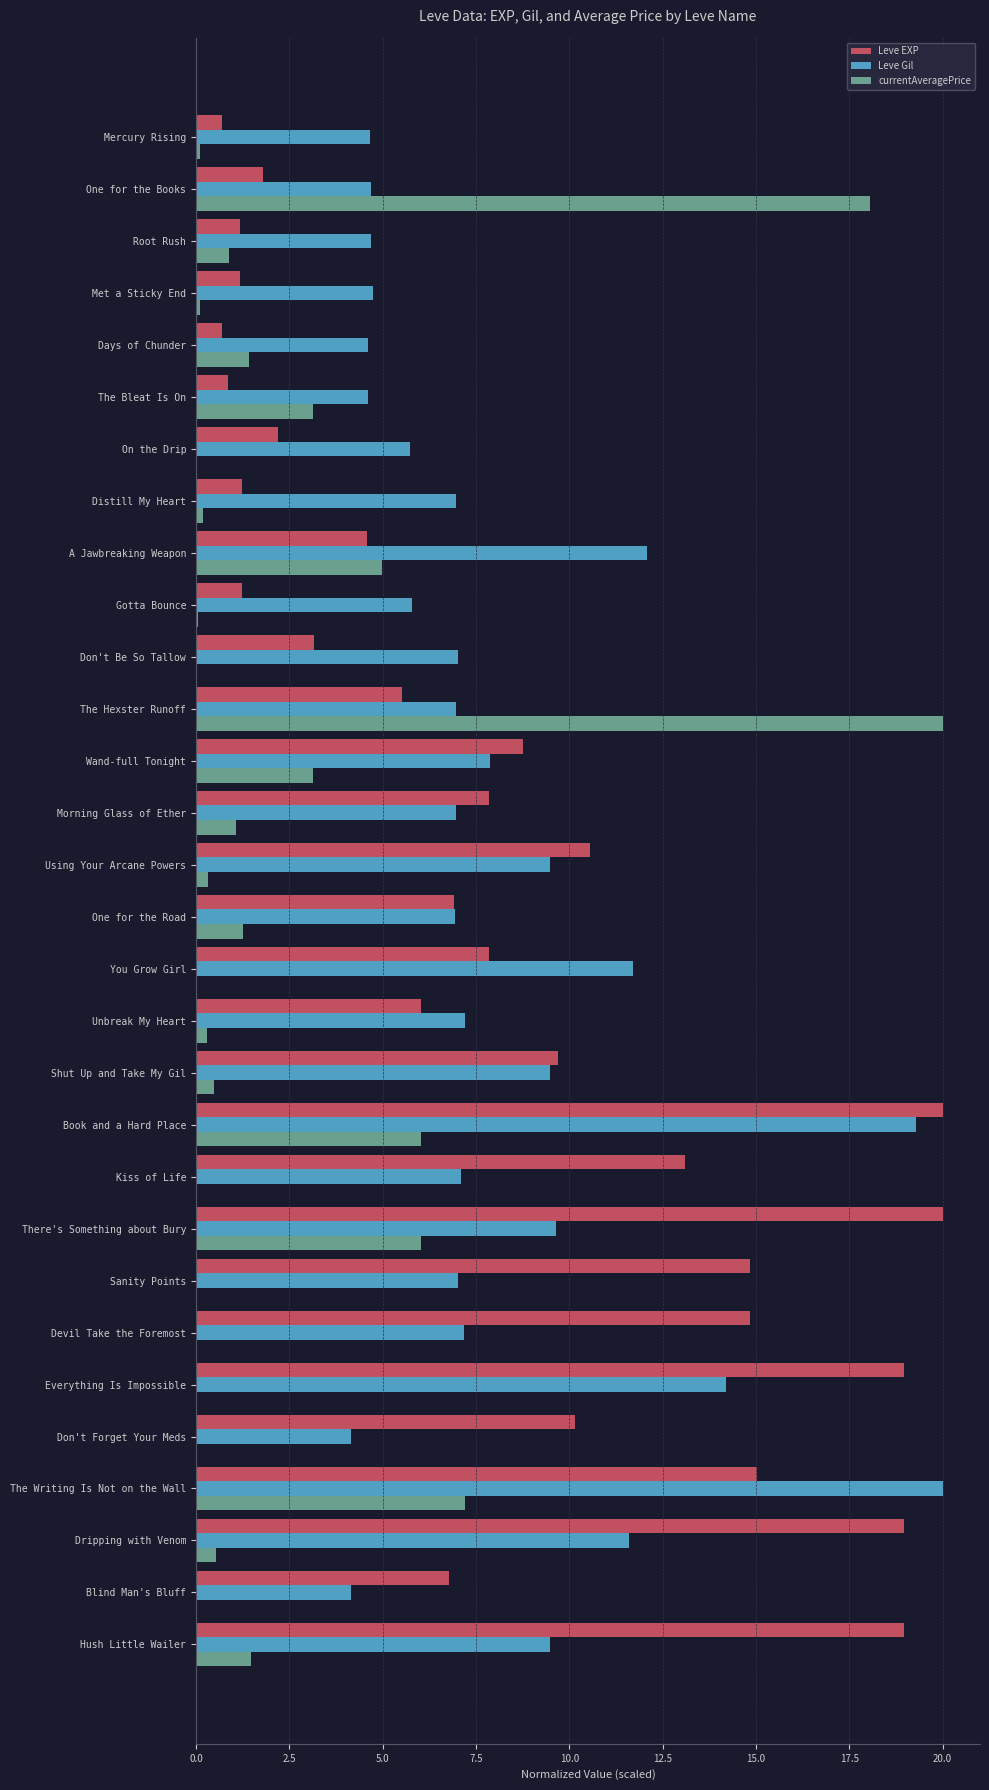

The Leve Gil series shows 2.4 at The Bleat Is On. True or false?

False